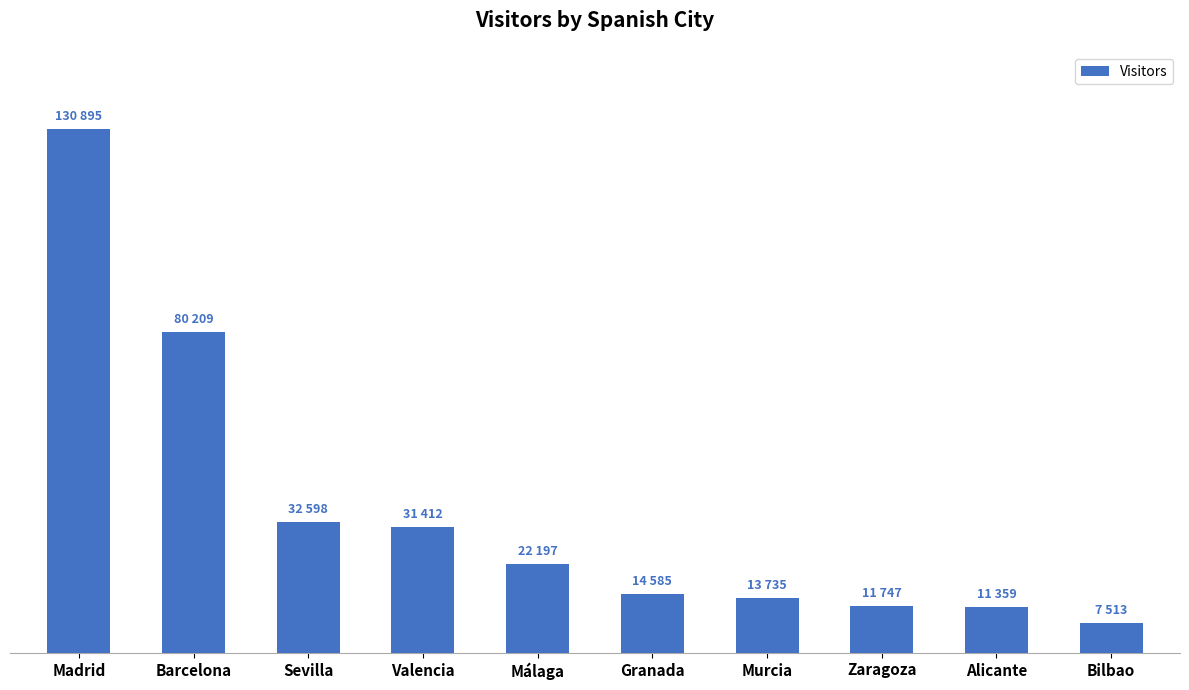

Are the bars horizontal?

No